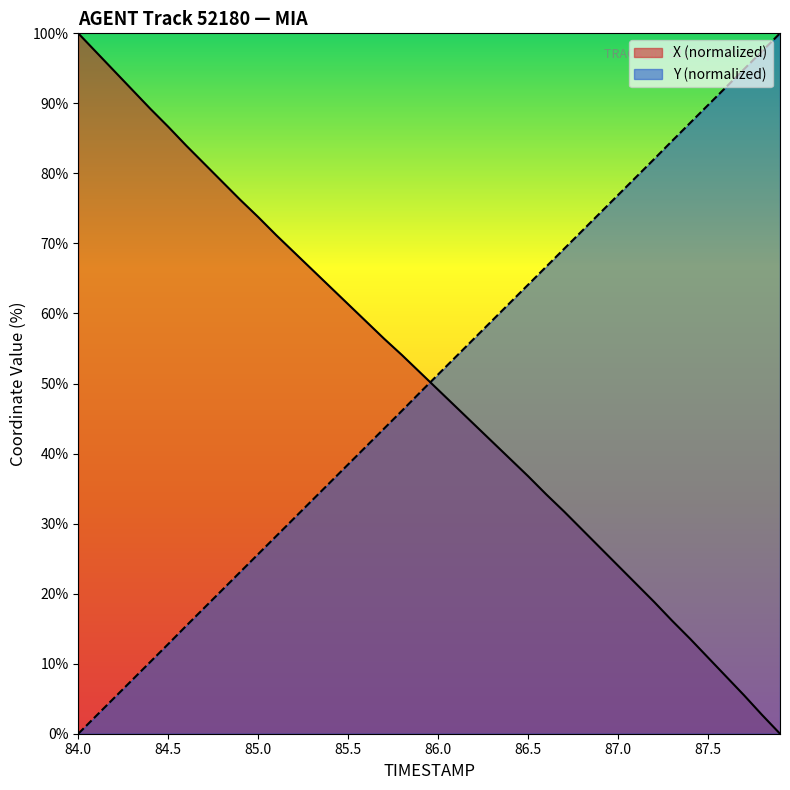

List the series in order of their overall mean, highest first.

X, Y